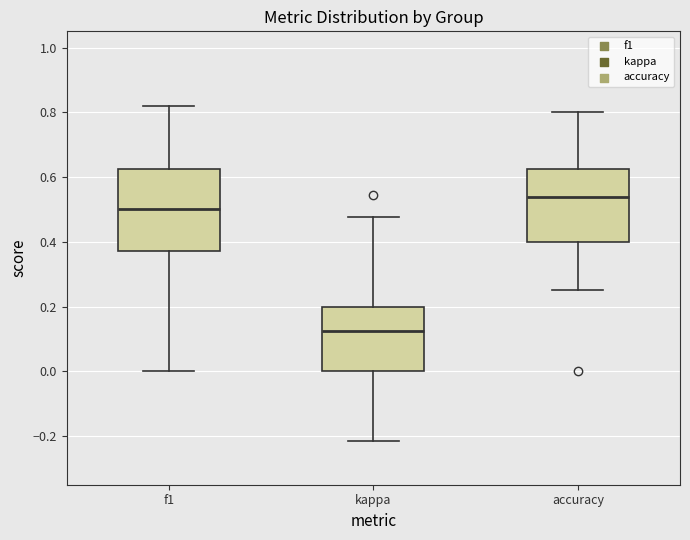

Which box is the tallest, from its lower edge to its upper edge?

f1